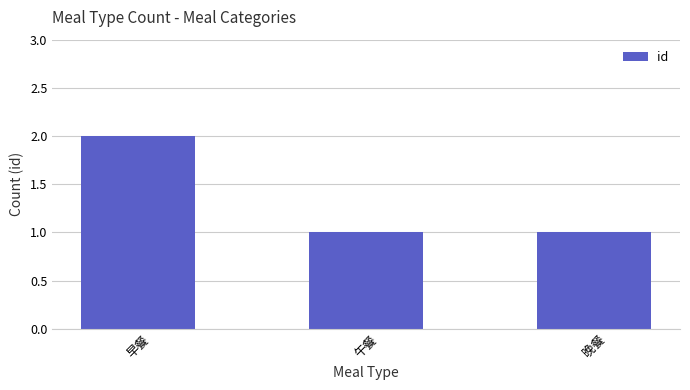

How many categories are shown in the chart?

3